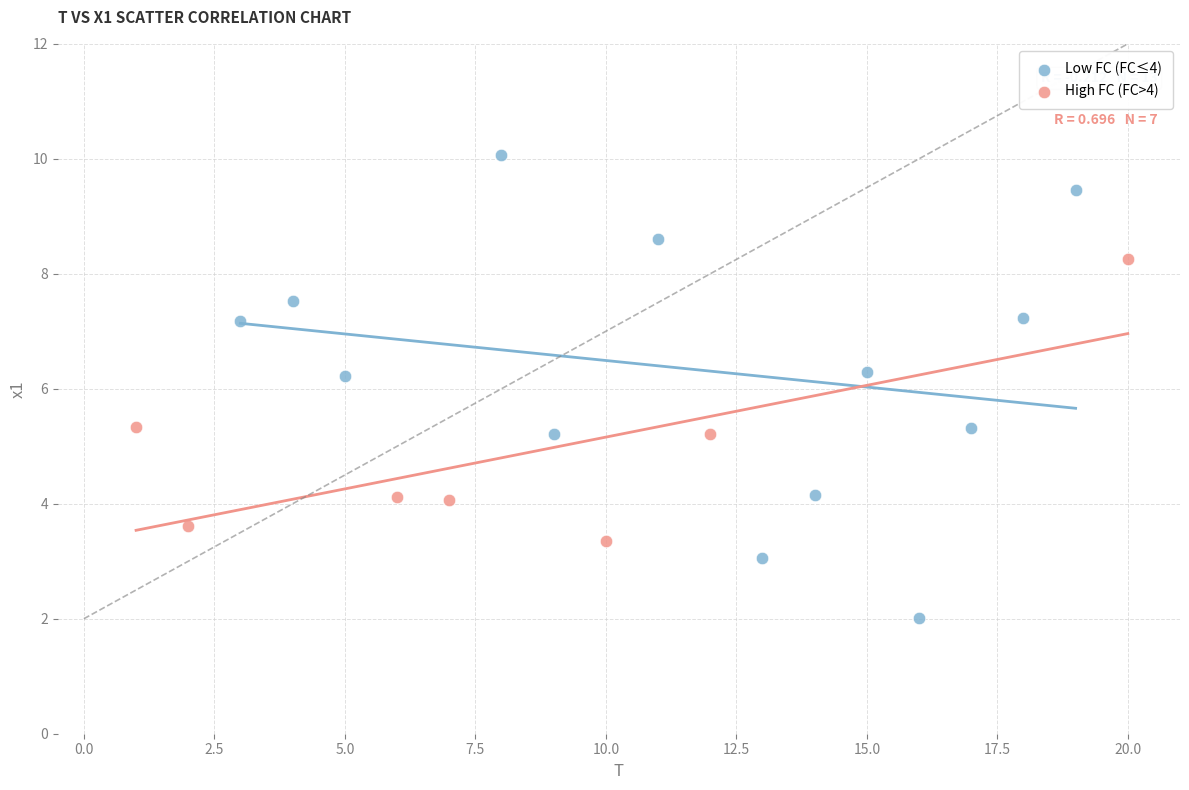

Which series contains the highest Y value?

Low FC (FC≤4)